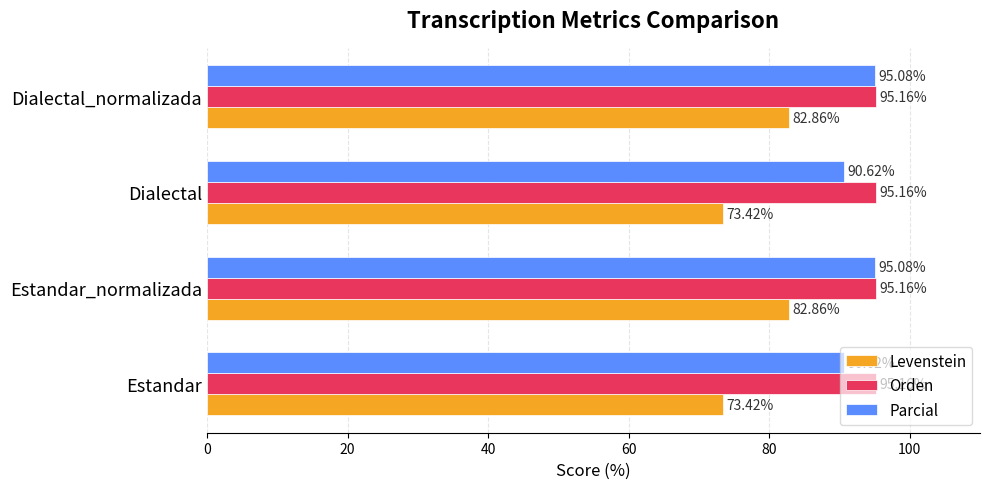

At Estandar, list the series in order from largest to smallest.

Orden, Parcial, Levenstein